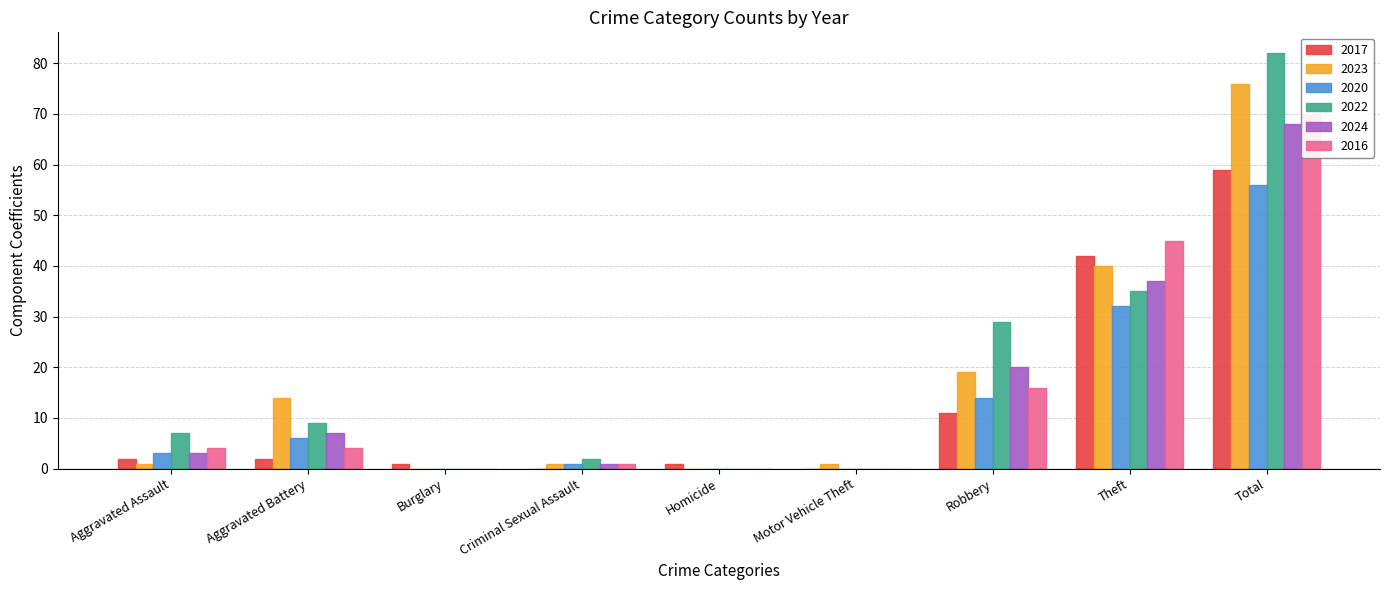

What are all the series names shown in the legend?

2017, 2023, 2020, 2022, 2024, 2016